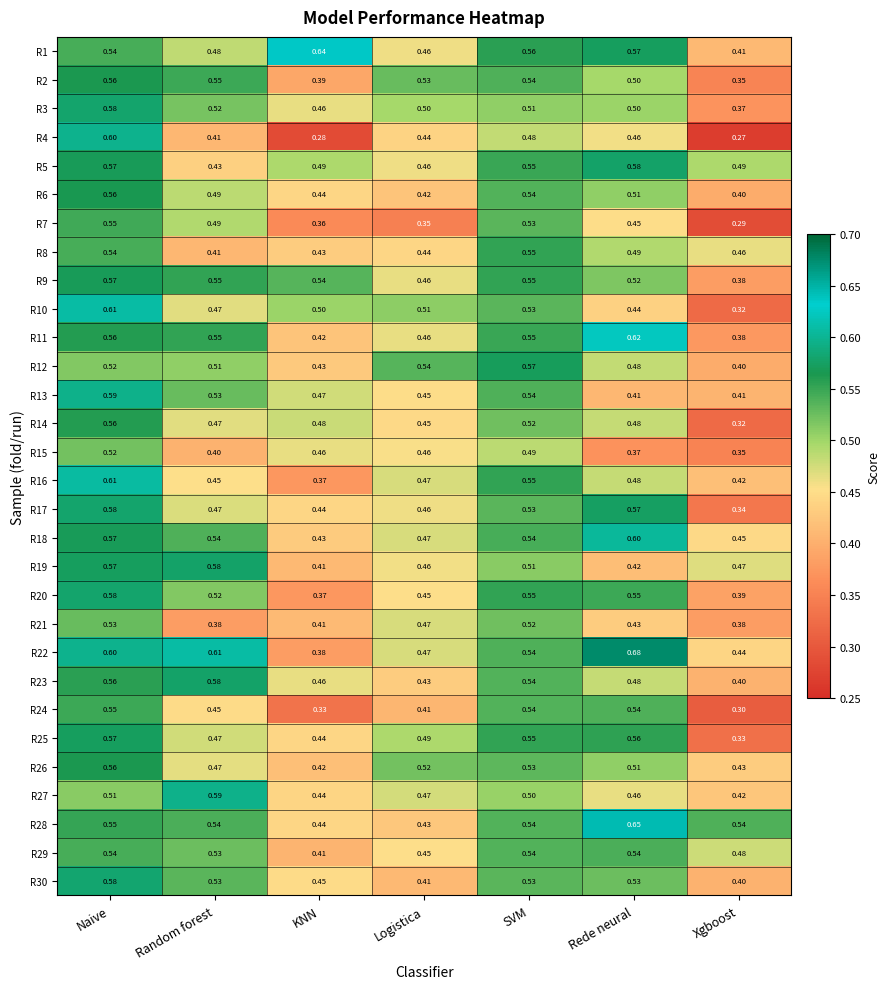

How many distinct data groups are displayed?

30